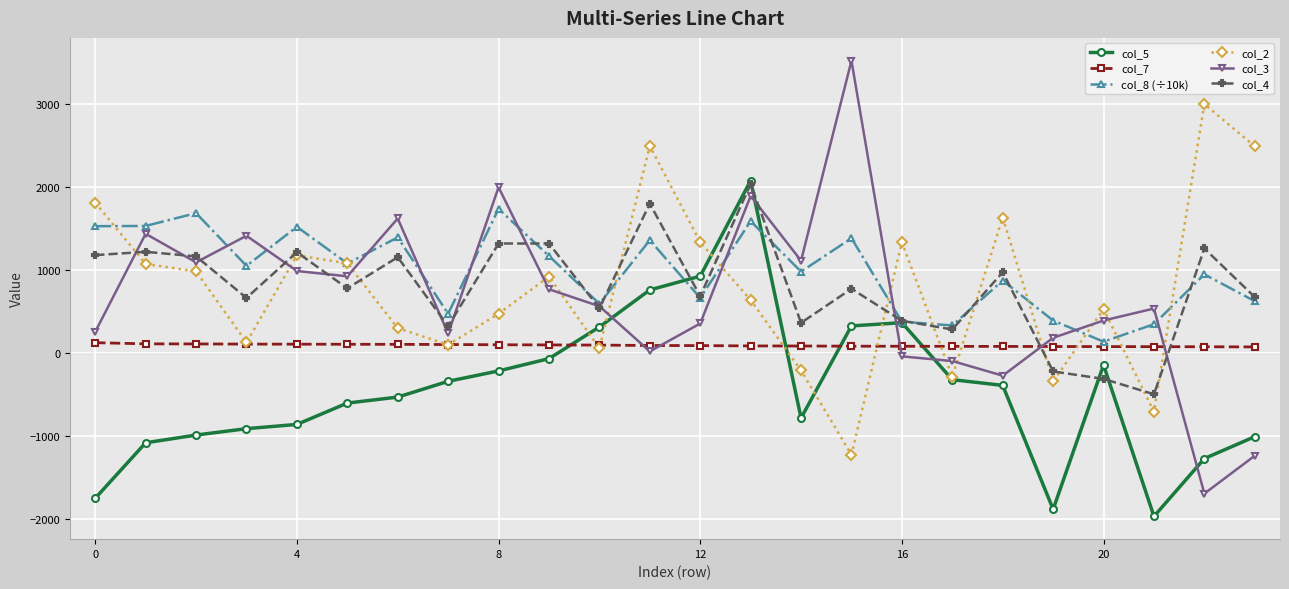

What is the value of the col_8 (÷10k) point at the 14th from the left?

1583.2